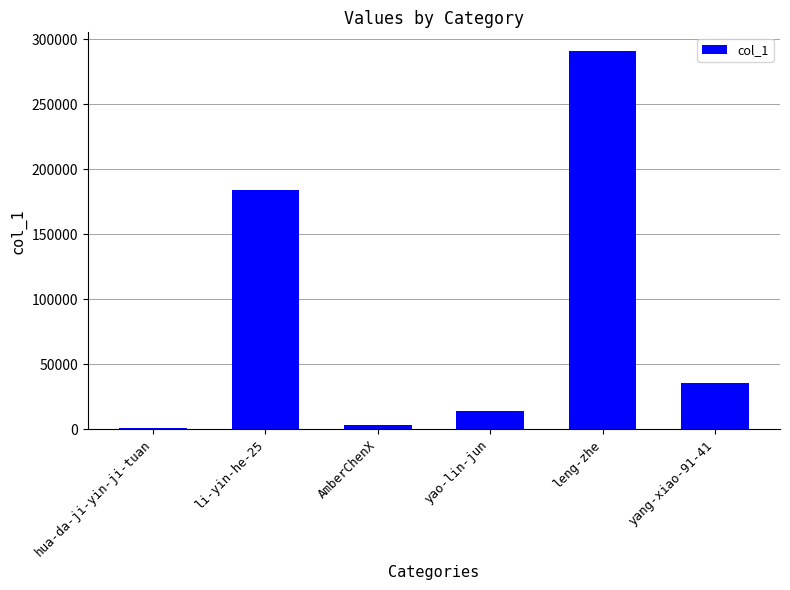

The chart shows a value of 35705 at yang-xiao-91-41. True or false?

True